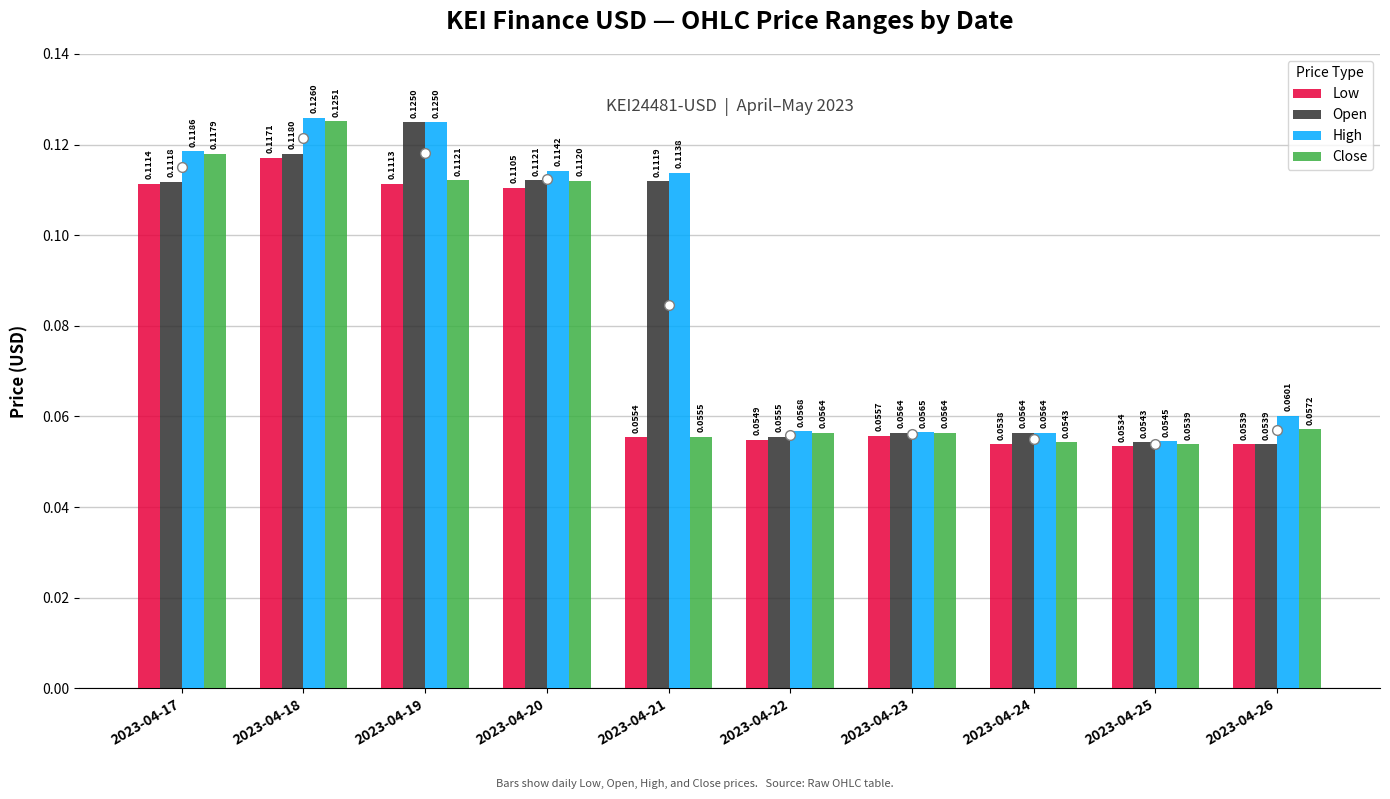

What are all the series names shown in the legend?

Low, Open, High, Close